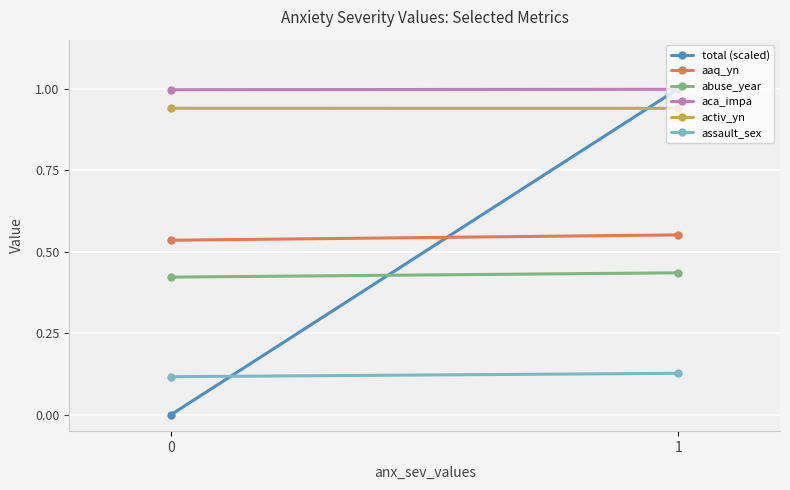

Which has a higher value, 1 or 0?

1